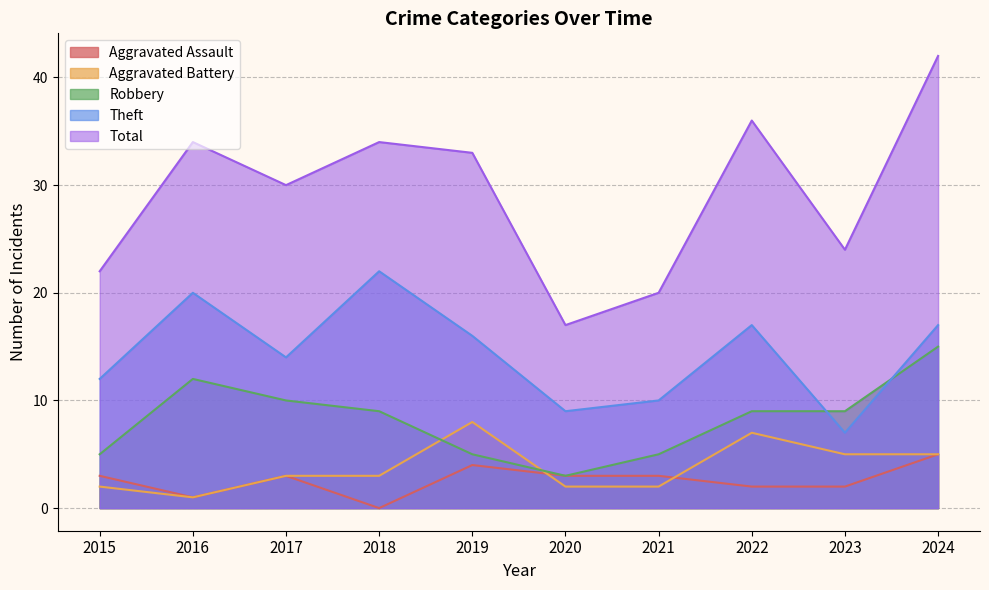

Reading left to right, what are all the values shown in this chart?

Aggravated Assault: 2015=3	2016=1	2017=3	2018=0	2019=4	2020=3	2021=3	2022=2	2023=2	2024=5
Aggravated Battery: 2015=2	2016=1	2017=3	2018=3	2019=8	2020=2	2021=2	2022=7	2023=5	2024=5
Robbery: 2015=5	2016=12	2017=10	2018=9	2019=5	2020=3	2021=5	2022=9	2023=9	2024=15
Theft: 2015=12	2016=20	2017=14	2018=22	2019=16	2020=9	2021=10	2022=17	2023=7	2024=17
Total: 2015=22	2016=34	2017=30	2018=34	2019=33	2020=17	2021=20	2022=36	2023=24	2024=42